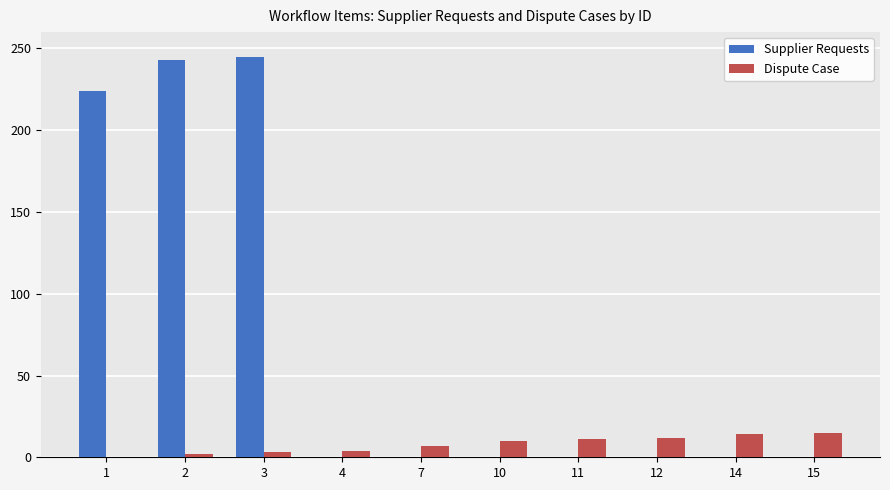

What is the maximum value shown in the chart?

245